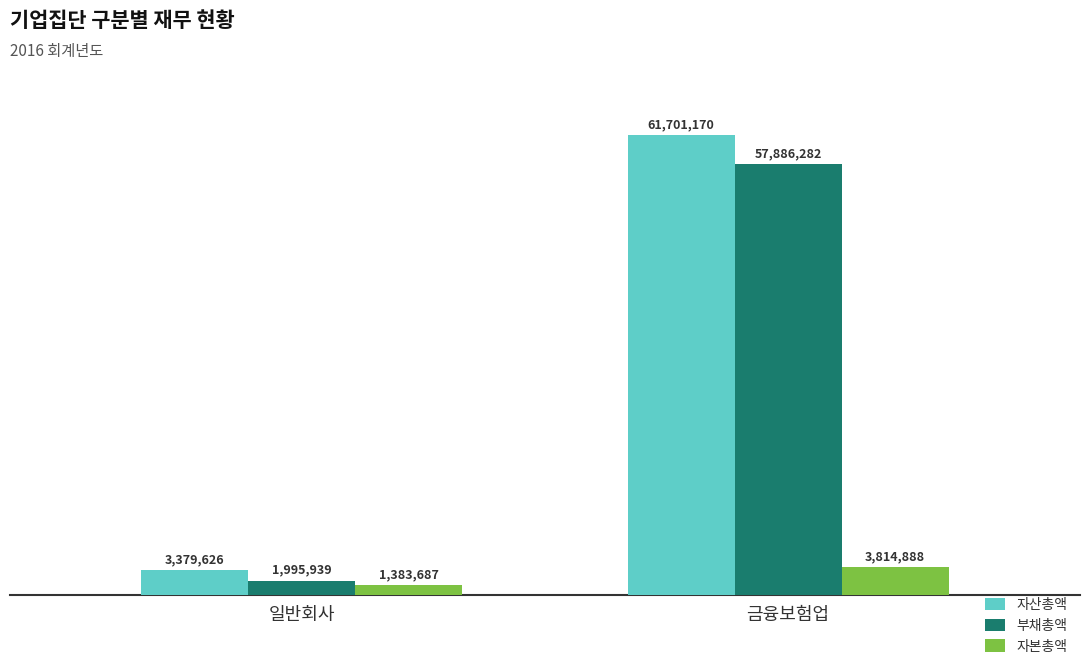

What are all the series names shown in the legend?

자산총액, 부채총액, 자본총액